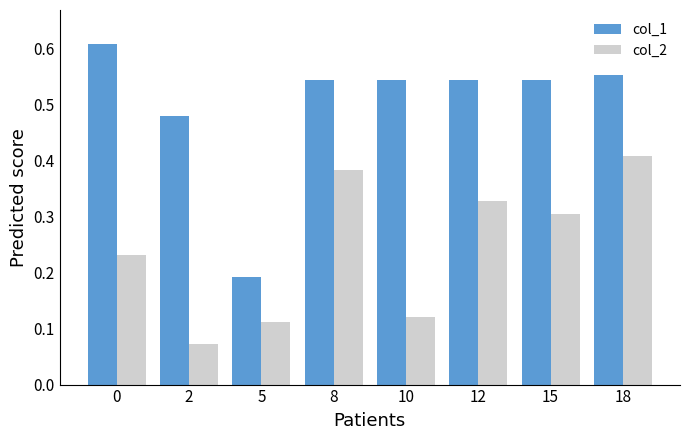

The value of col_1 at 0 is 0.9. True or false?

False